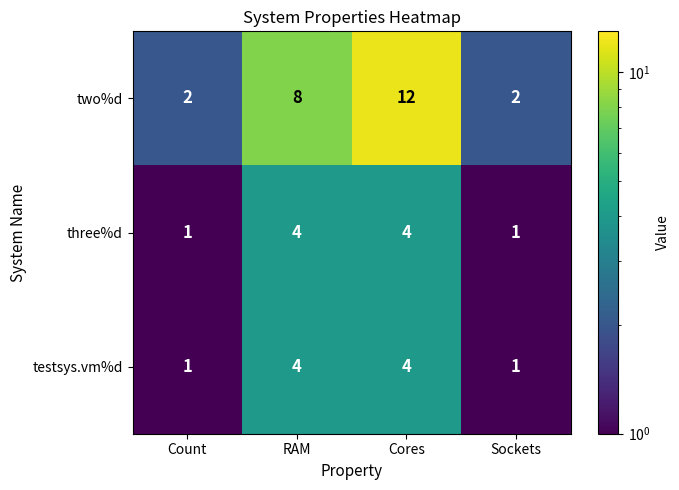

What is the sum of the testsys.vm%d values at Cores and Sockets?

5